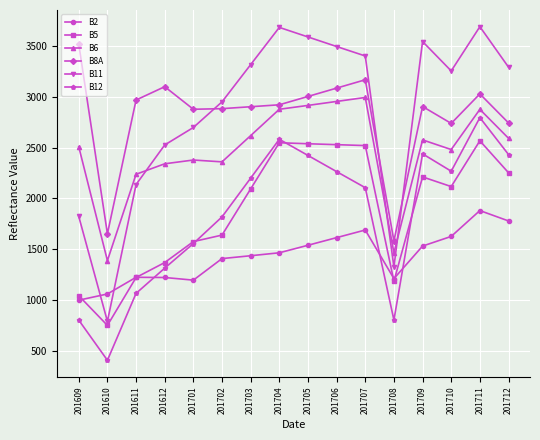

At how many categories does at least one series exceed 1530?

16